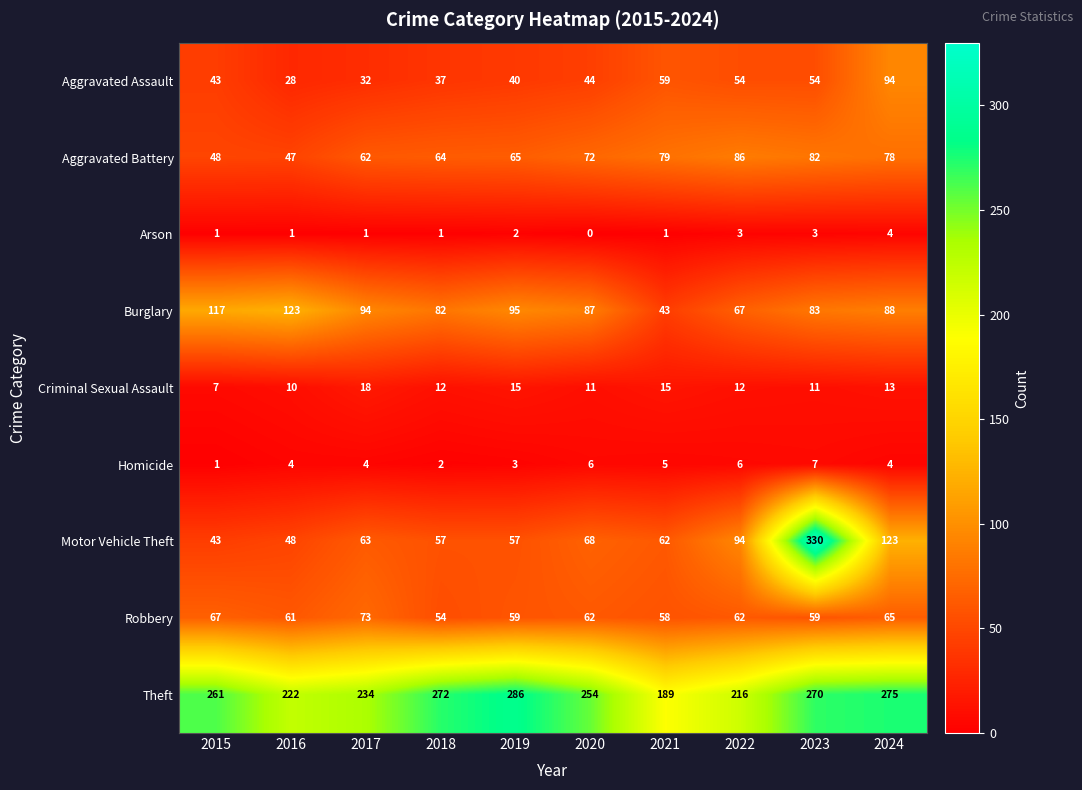

What is the total value across all series at 2024?

744